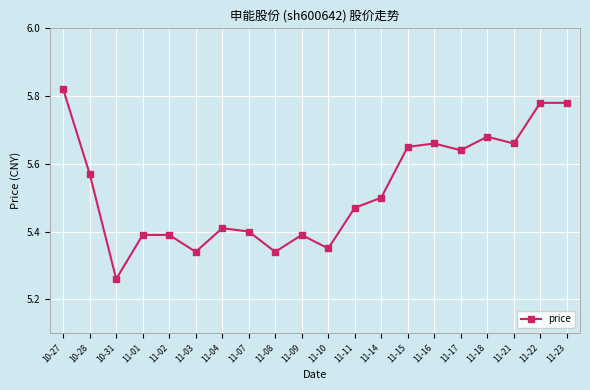

True or false: the data shows 9.7 at 11-18.

False